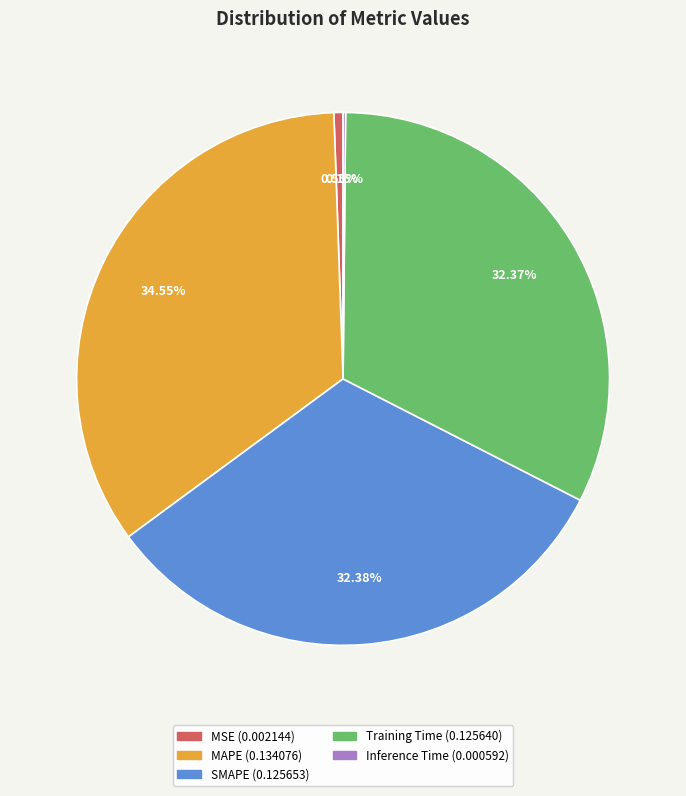

To the nearest percent, what is the difference between the MSE and MAPE slice percentages?

34%